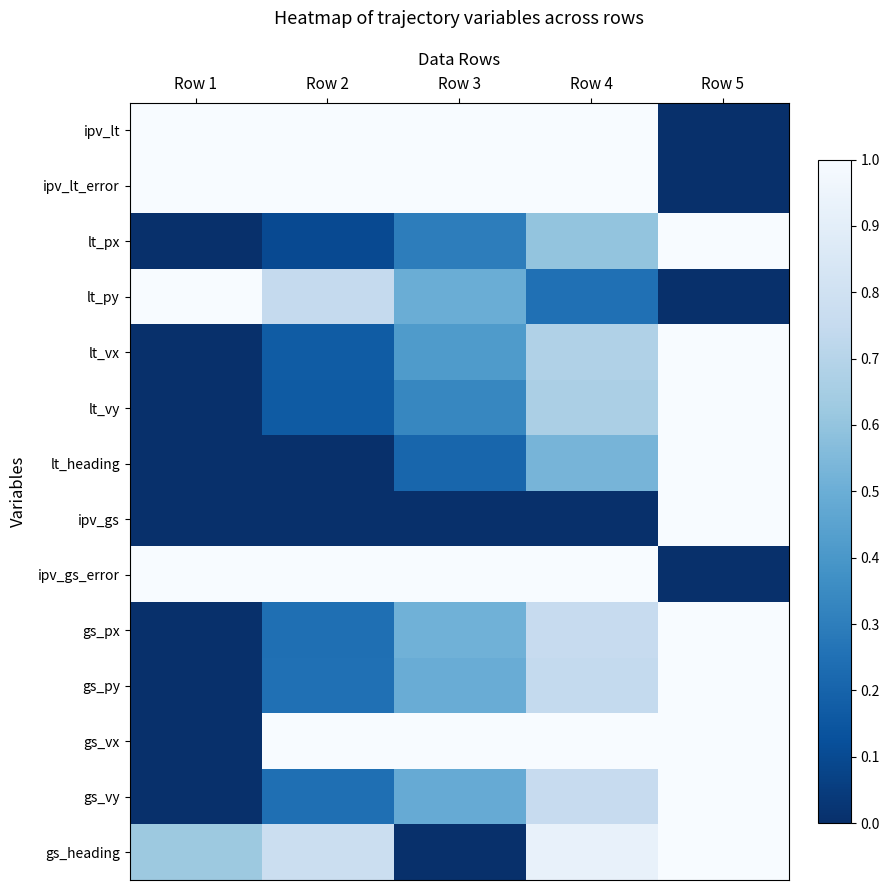

Count the number of categories in the chart.

5